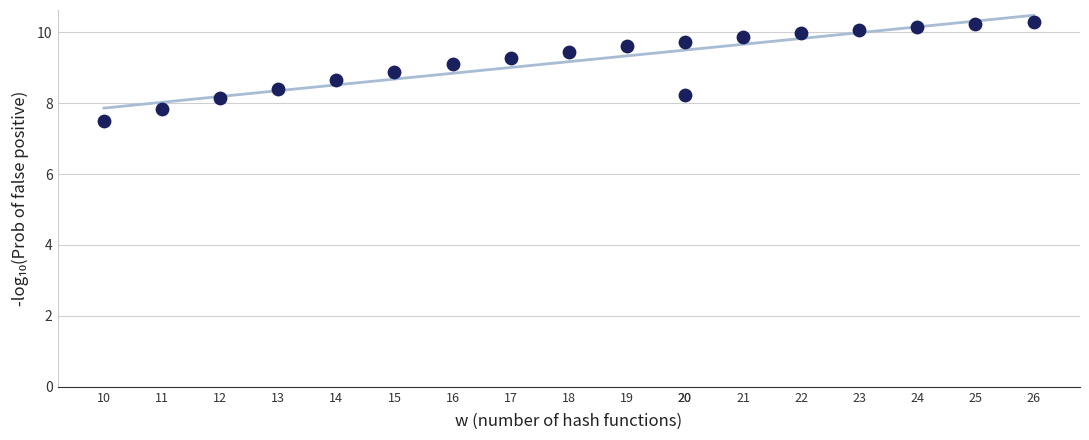

What is the range of Y values (max minus min)?

2.8